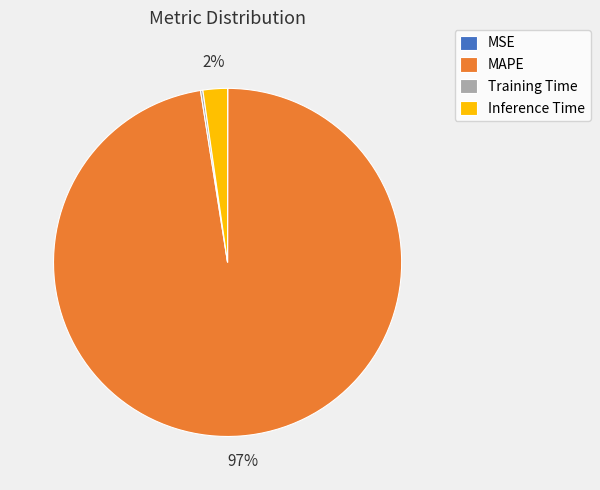

Which slice represents more than half of the pie?

MAPE